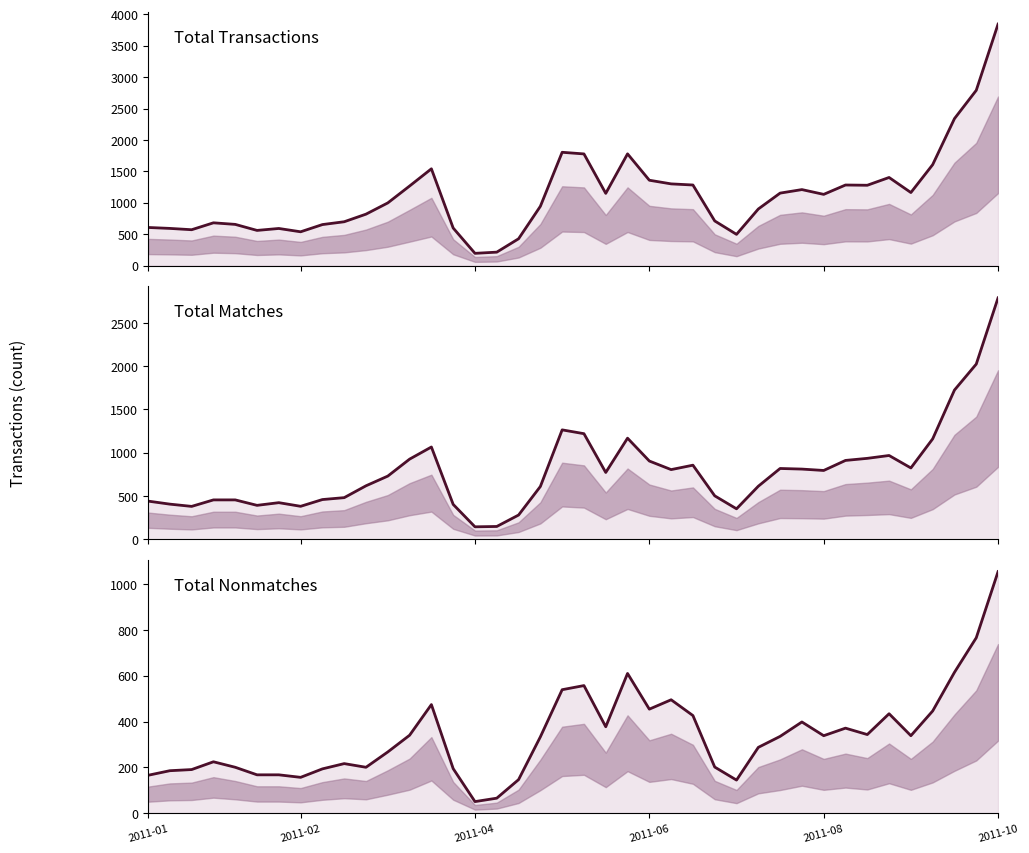

Rank the categories by Z_Total_Nonmatches value from highest to lowest.

39, 38, 37, 22, 20, 19, 24, 13, 23, 36, 34, 25, 30, 21, 32, 33, 12, 31, 35, 29, 18, 28, 11, 2011-06, 9, 26, 2011-08, 10, 14, 8, 2011-04, 2011-02, 2011-10, 6, 2011-01, 7, 17, 27, 16, 15